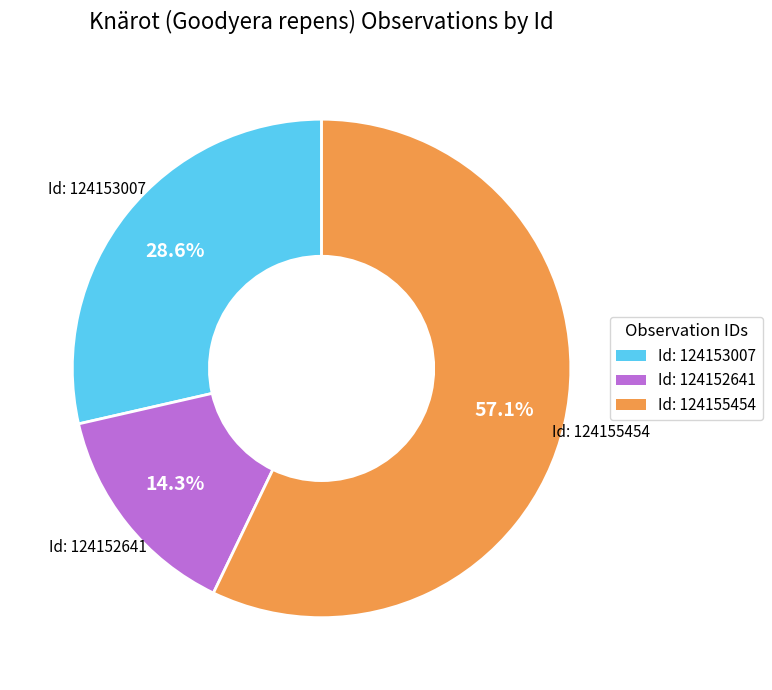

Does any single category account for the majority?

Yes